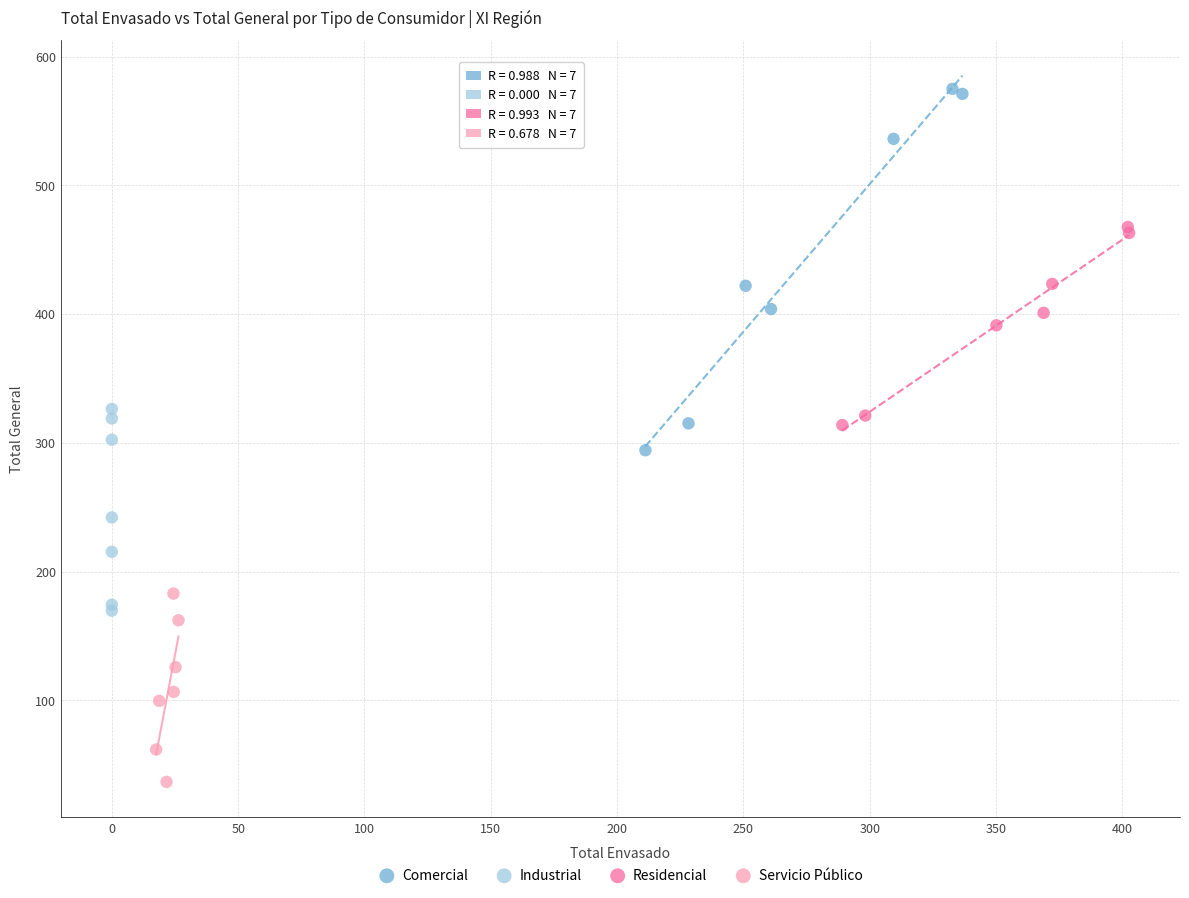

Which series reaches the maximum Y coordinate?

Comercial